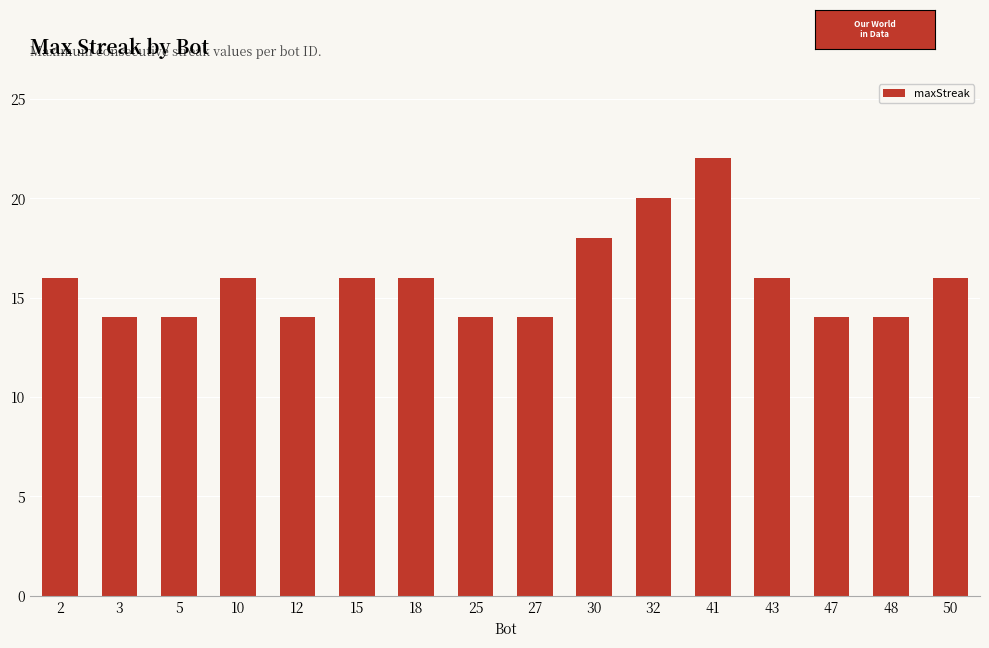

What is the difference between the second highest and second lowest values?

6